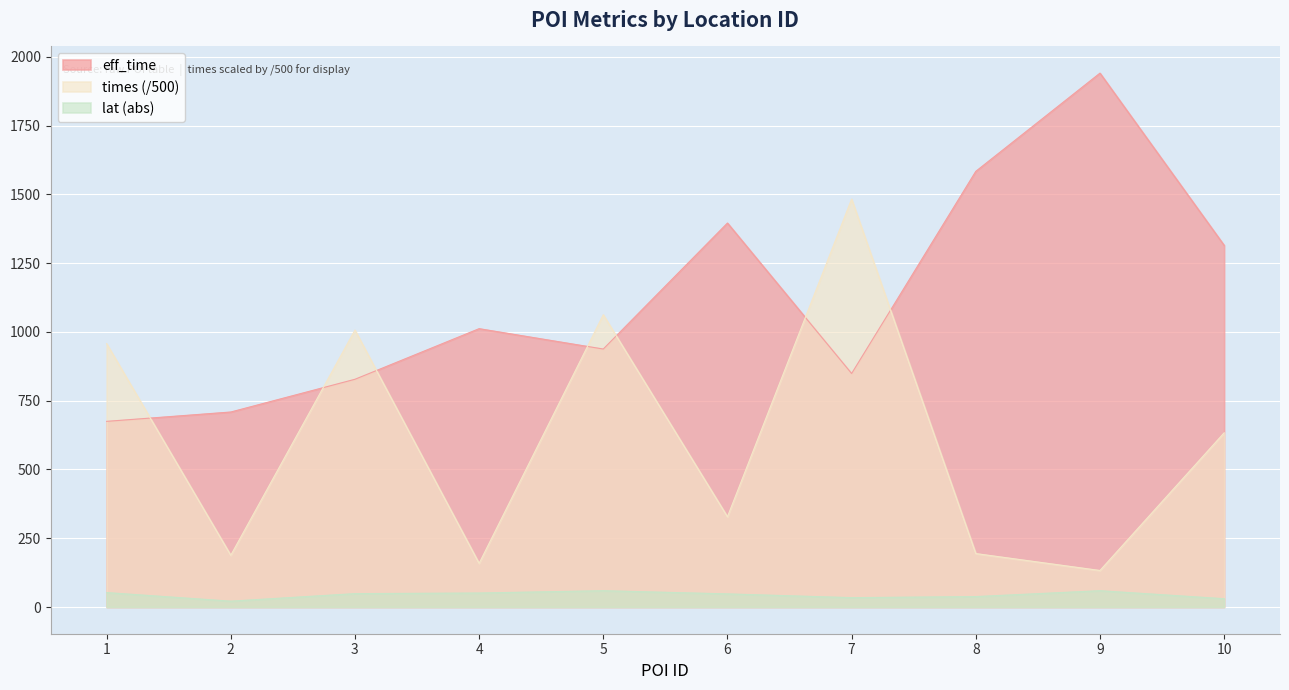

Read the eff_time value at 1.

675.0